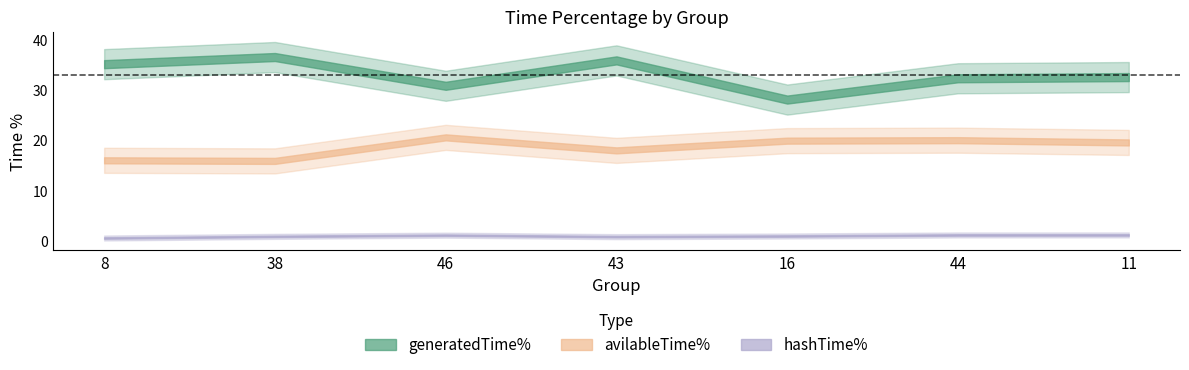

What is the label of the 5th point from the right?

46